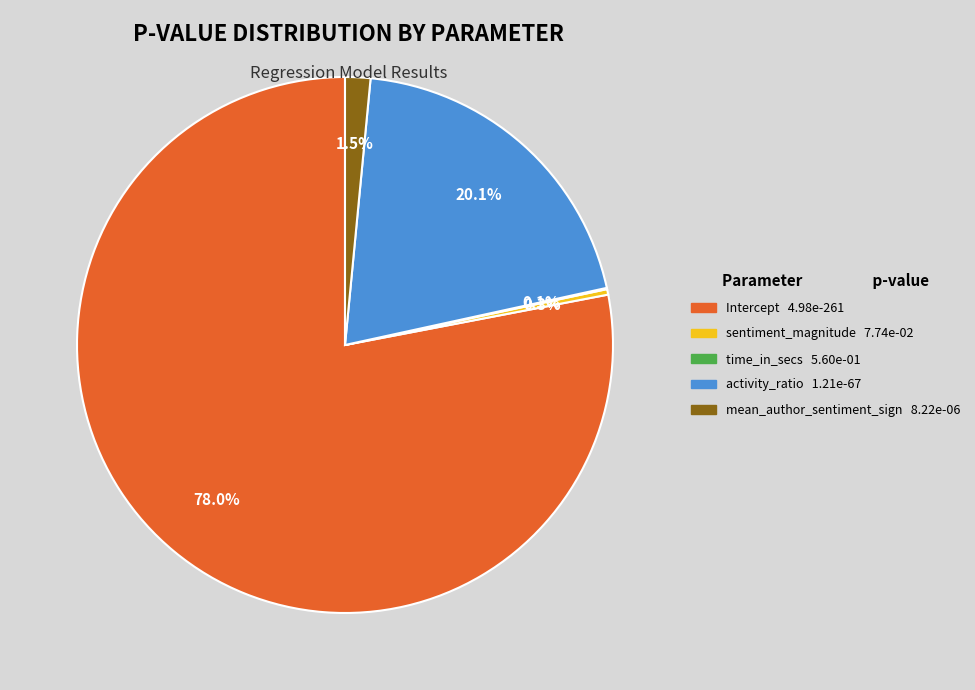

What is the majority slice?

Intercept